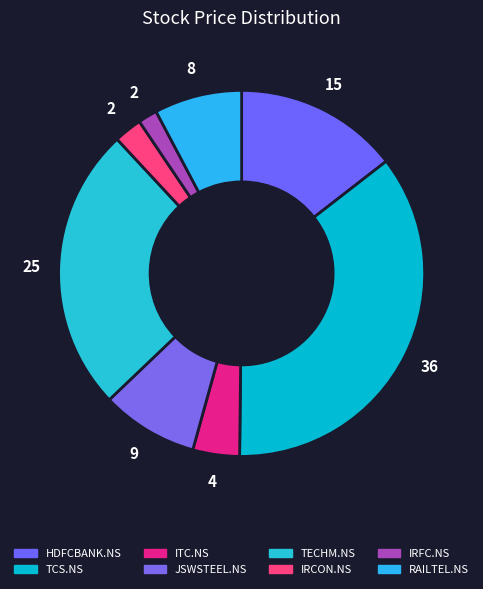

What is the ratio of the value at TCS.NS to the value at JSWSTEEL.NS?

4.2